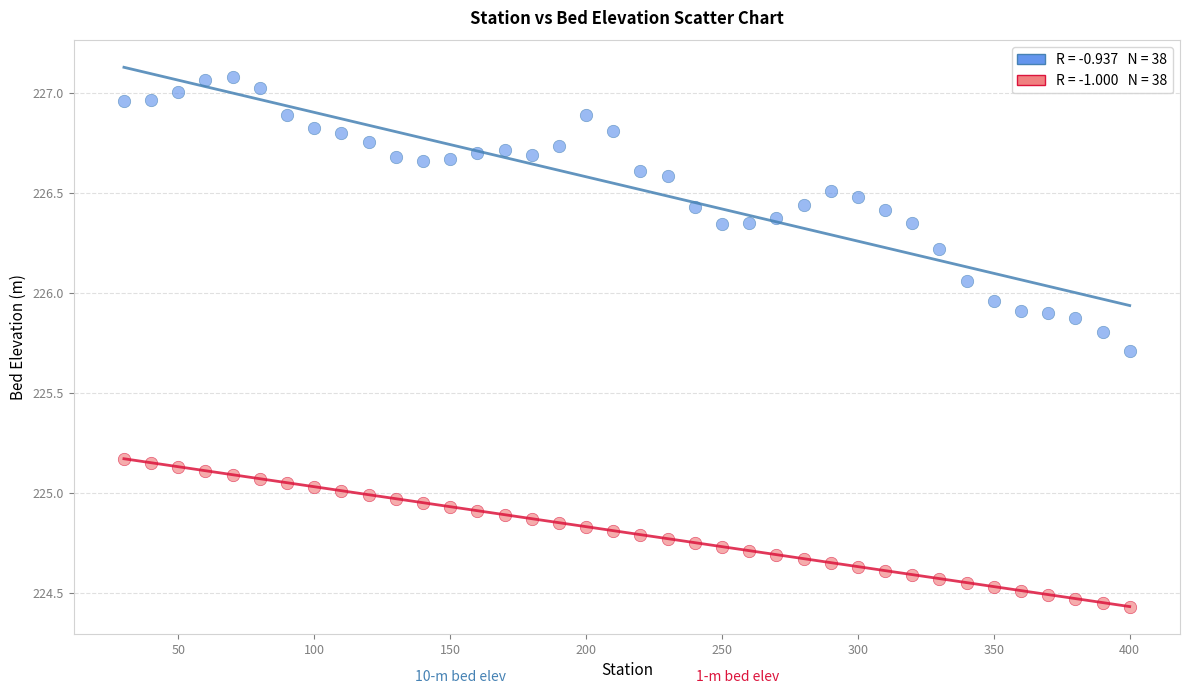

Across all data points, what is the range of X values (max minus min)?

370.0